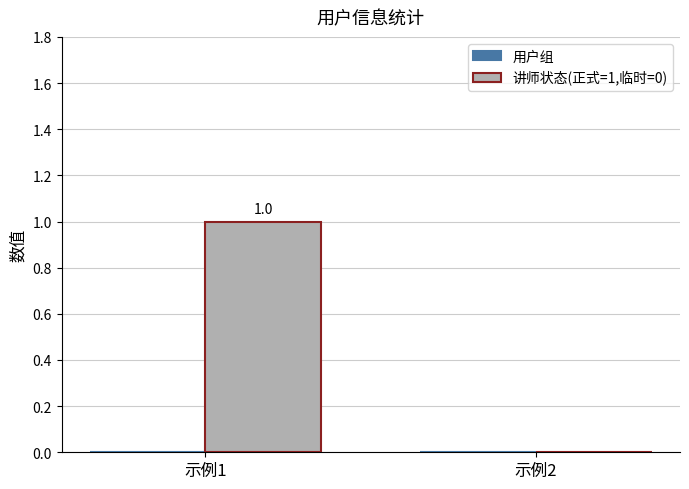

The value at 示例2 is 0. True or false?

True